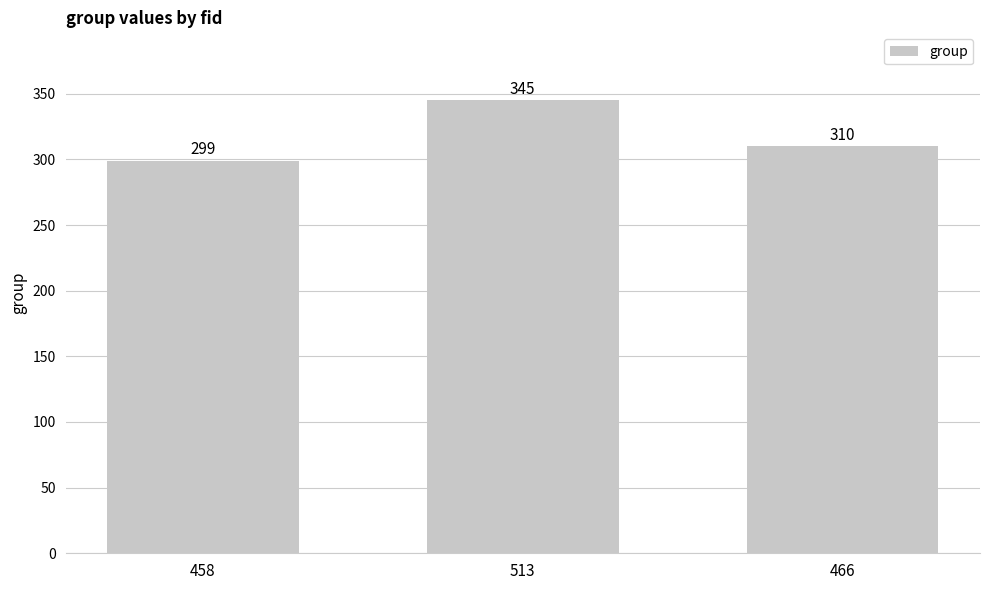

What is the difference between the maximum and minimum values?

46